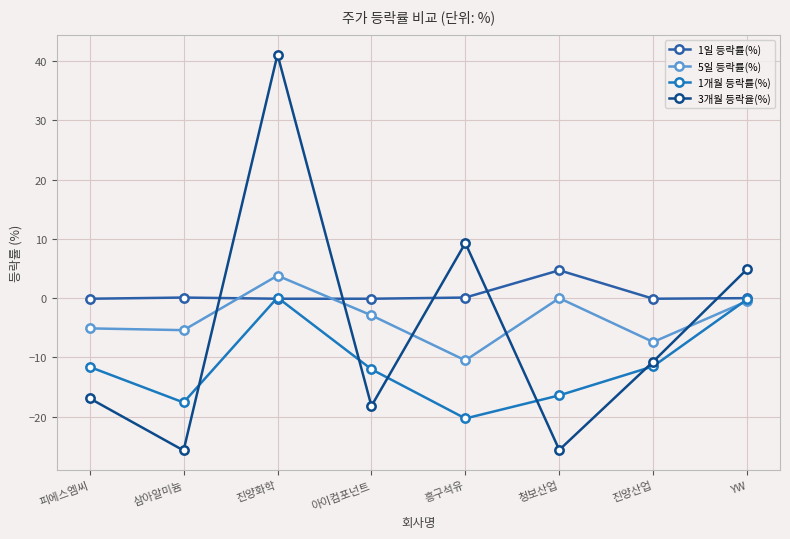

What is the sum of all 1일 등락률(%) values?

4.5